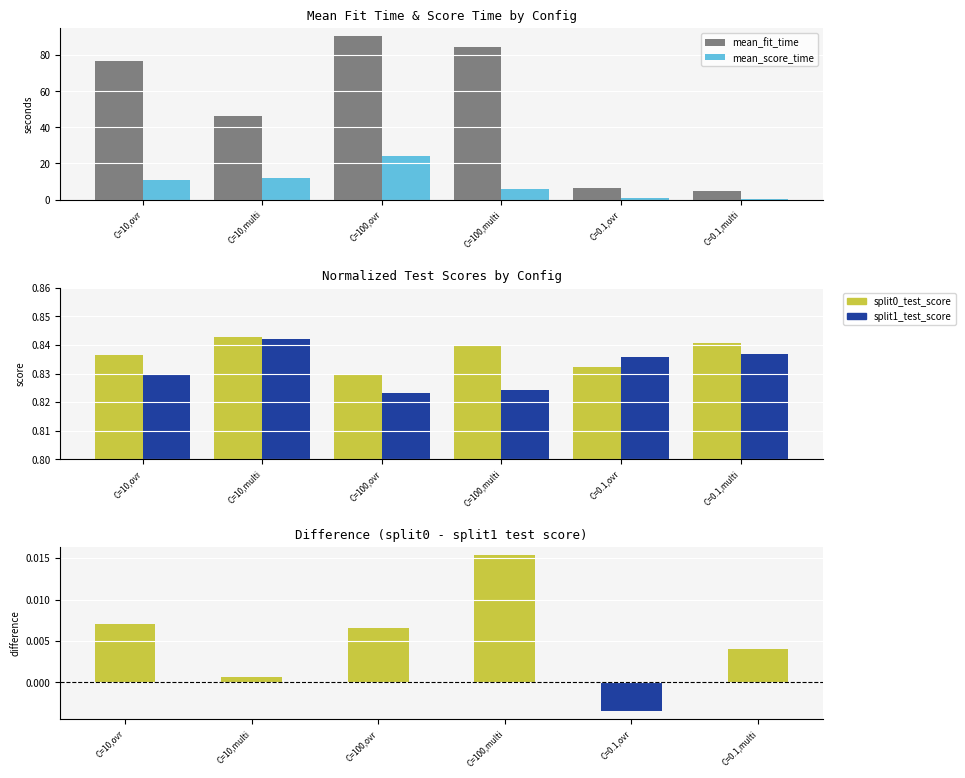

Between C=100,multi and C=0.1,ovr, which is larger?

C=100,multi